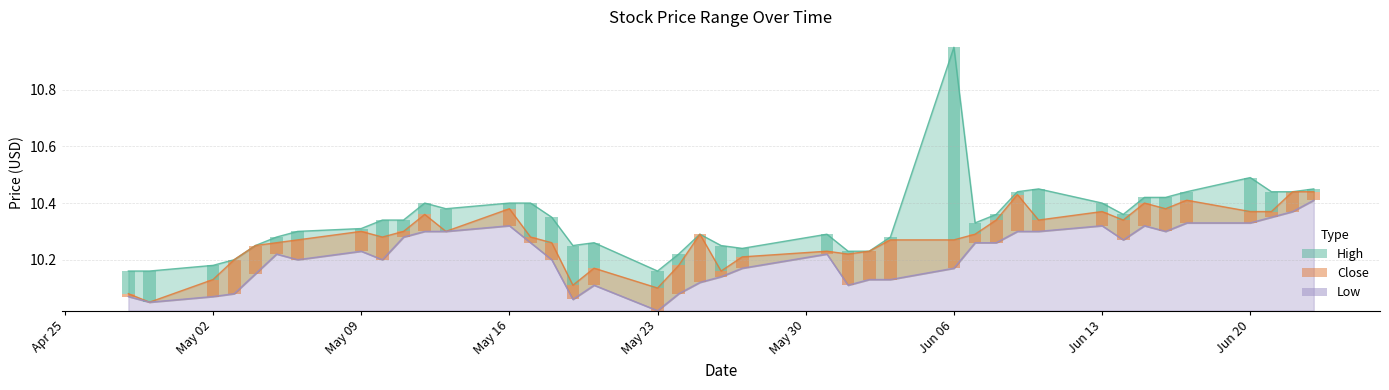

Rank the series by their average value, from lowest to highest.

Low, Close, High